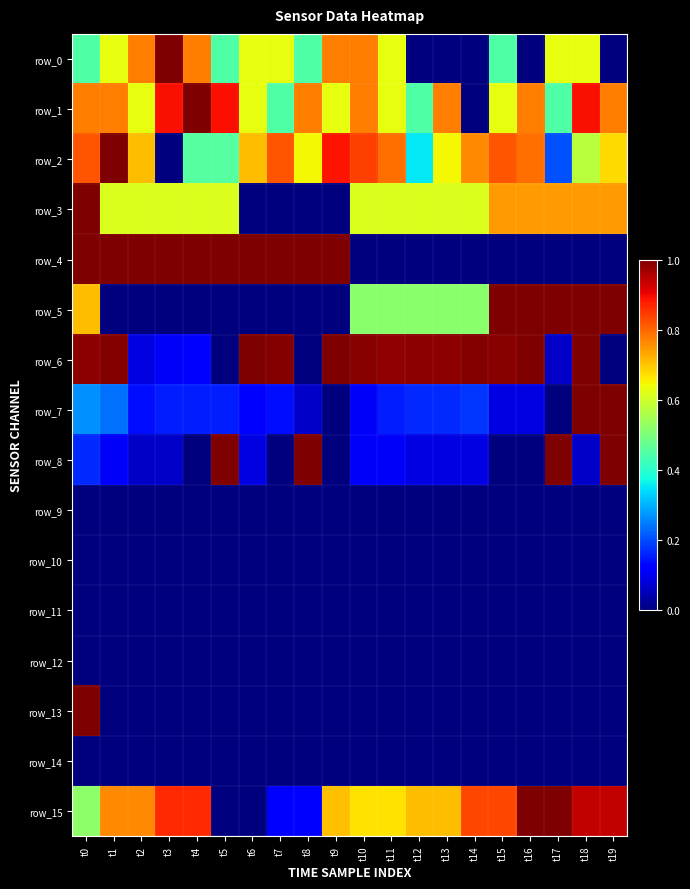

The value of row_2 at t3 is 0.0. True or false?

True